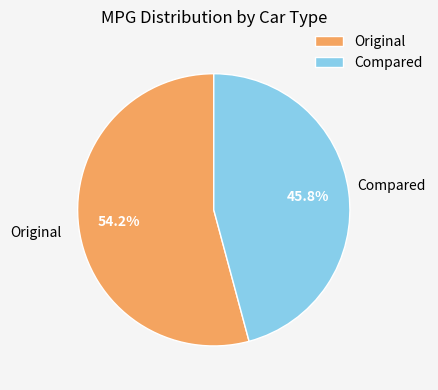

To the nearest percent, what is the combined percentage of Compared and Original?

100%